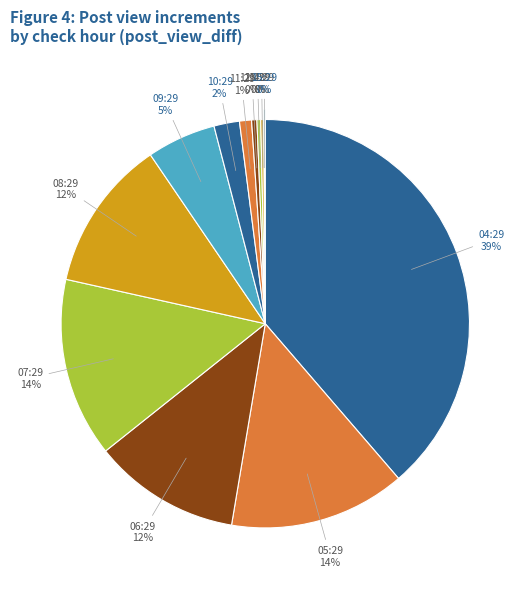

Which slice is the largest?

04:29